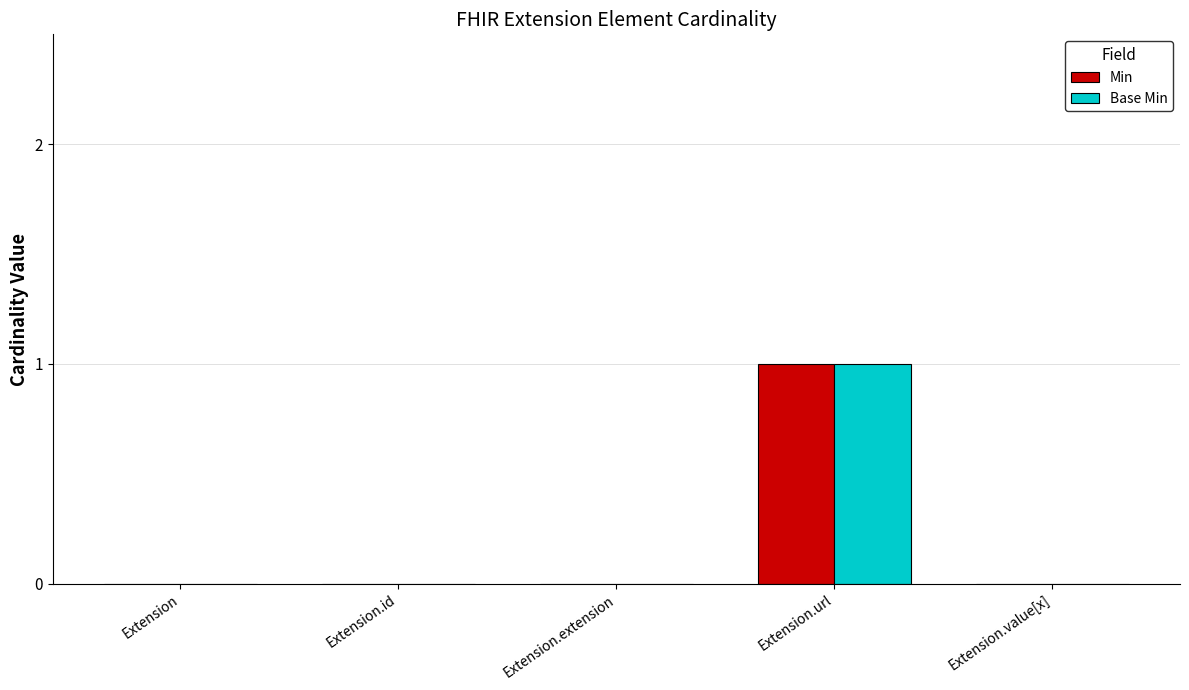

What are all the series names shown in the legend?

Min, Base Min